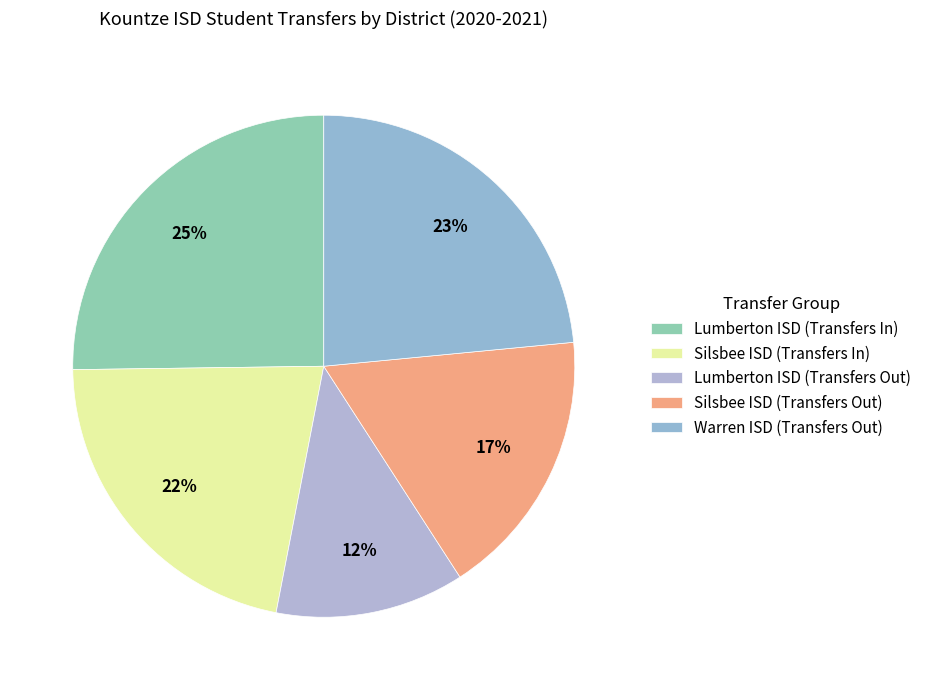

To the nearest percent, what percentage of the pie is Lumberton ISD (Transfers In)?

25%